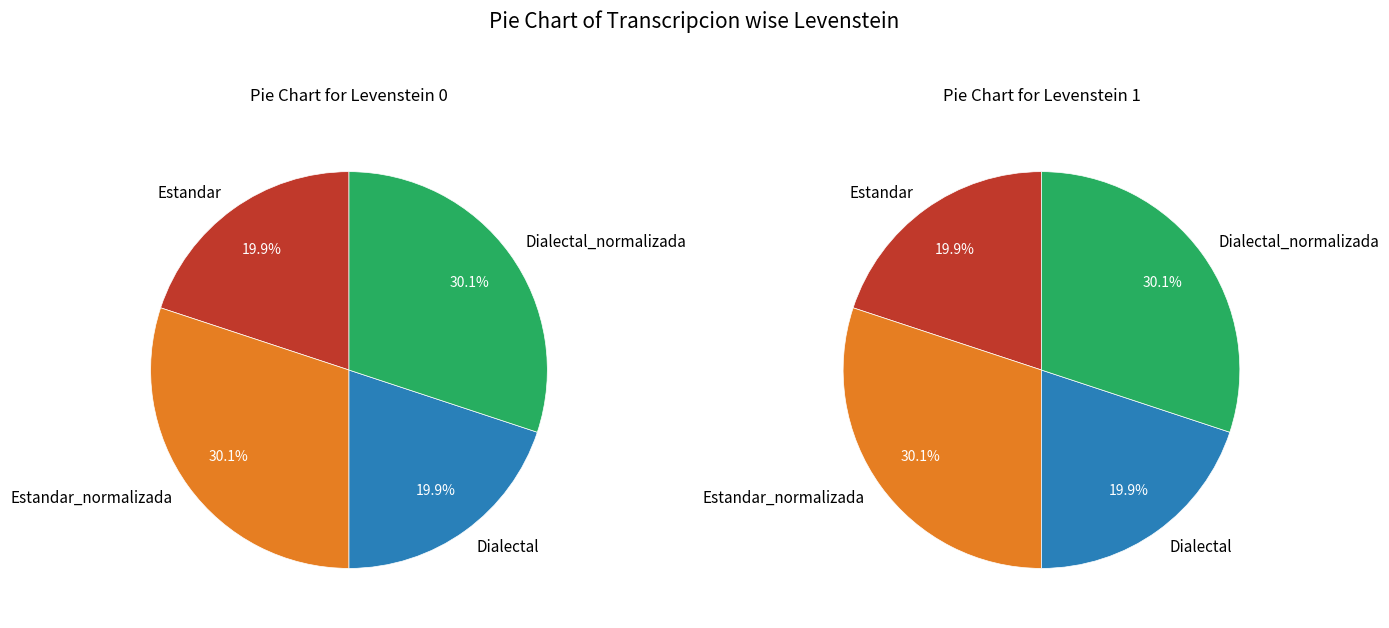

Which slice is the smallest?

Estandar